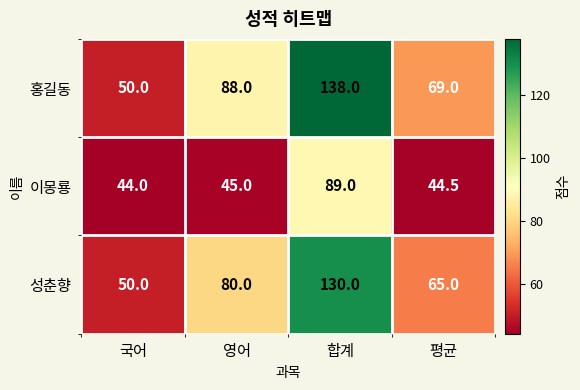

Reading left to right, extract all data points from this chart.

홍길동: 50.0	88.0	138.0	69.0
이몽룡: 44.0	45.0	89.0	44.5
성춘향: 50.0	80.0	130.0	65.0